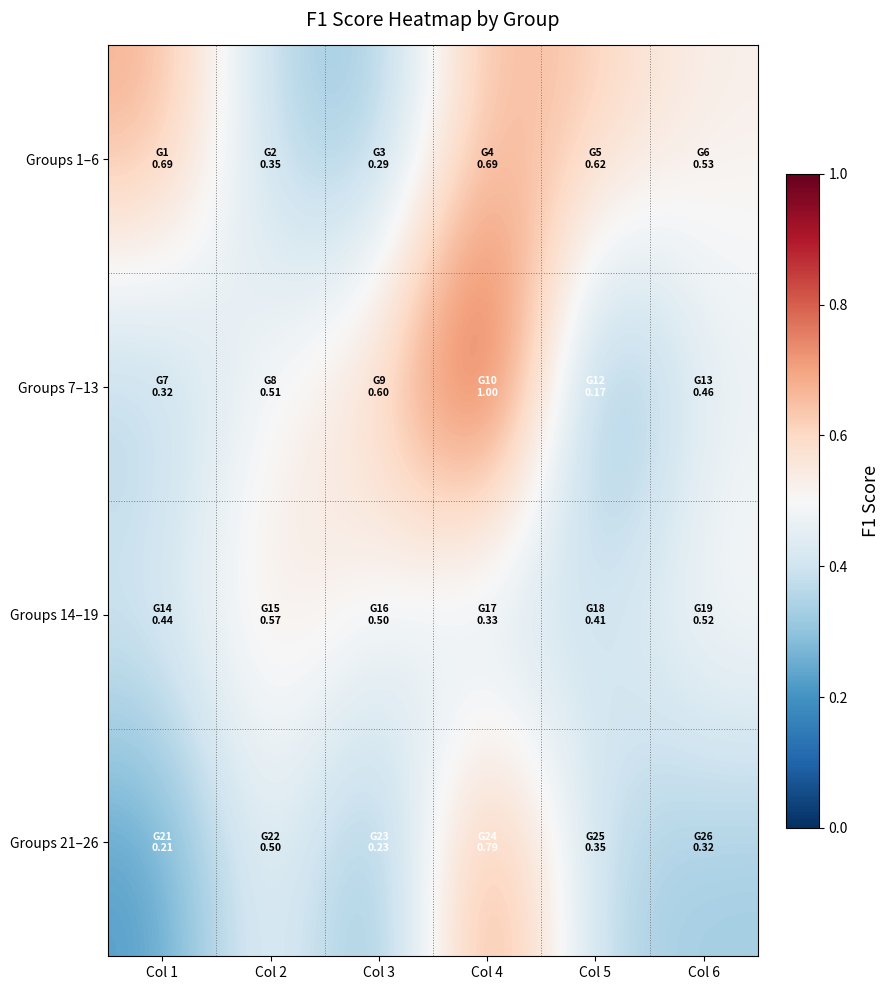

How many categories are shown in the chart?

6